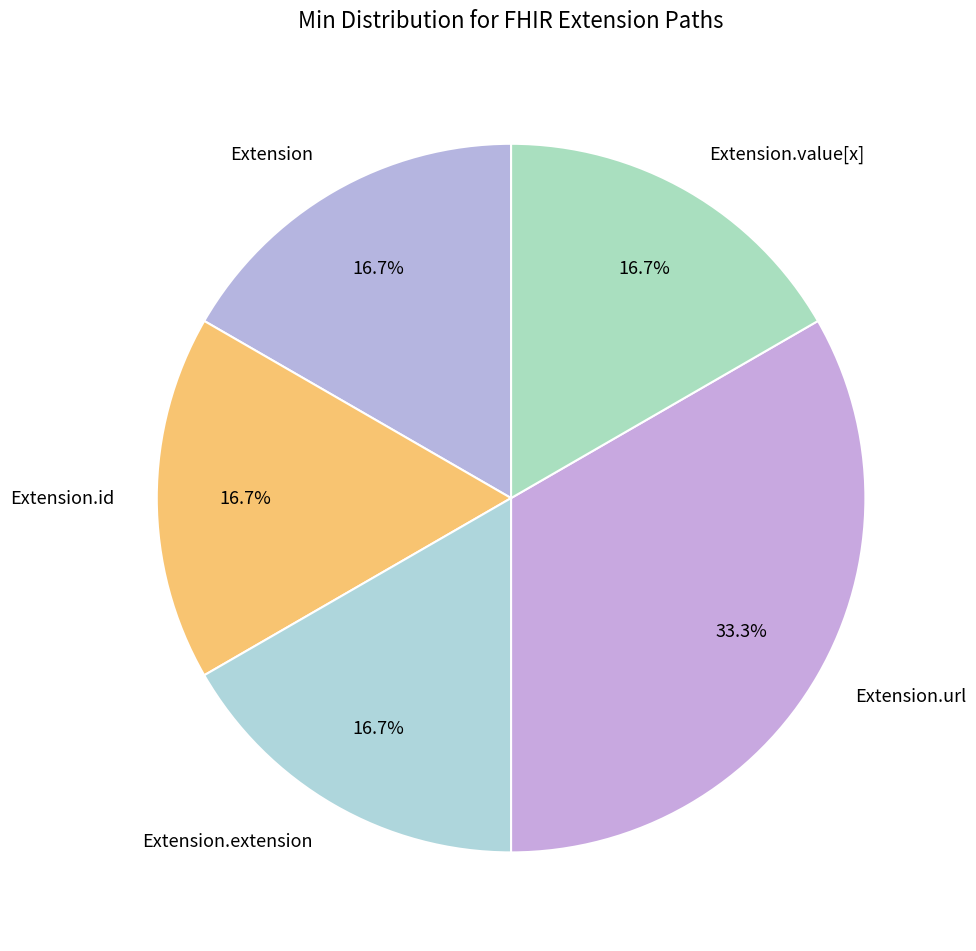

The Extension.url slice represents 99% of the pie. True or false?

False